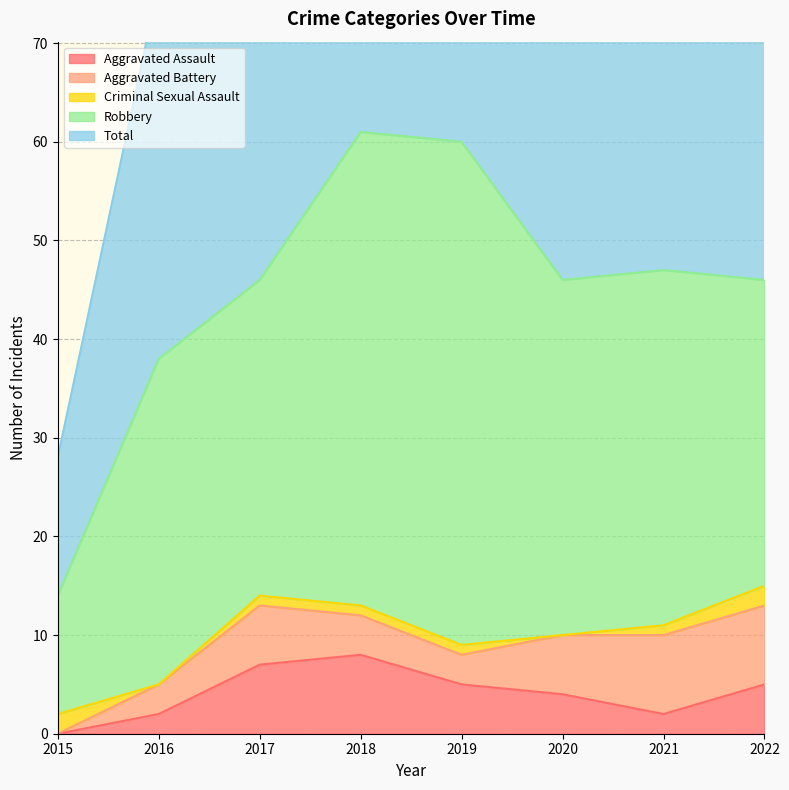

True or false: Criminal Sexual Assault and Robbery cross at least once.

False